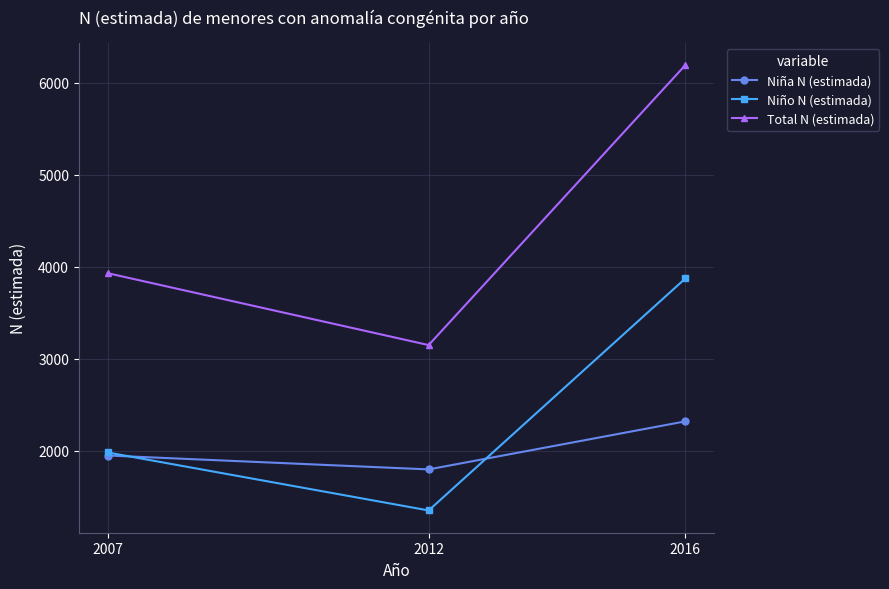

What is the sum of the Total N (estimada) values at 2007 and 2016?

10120